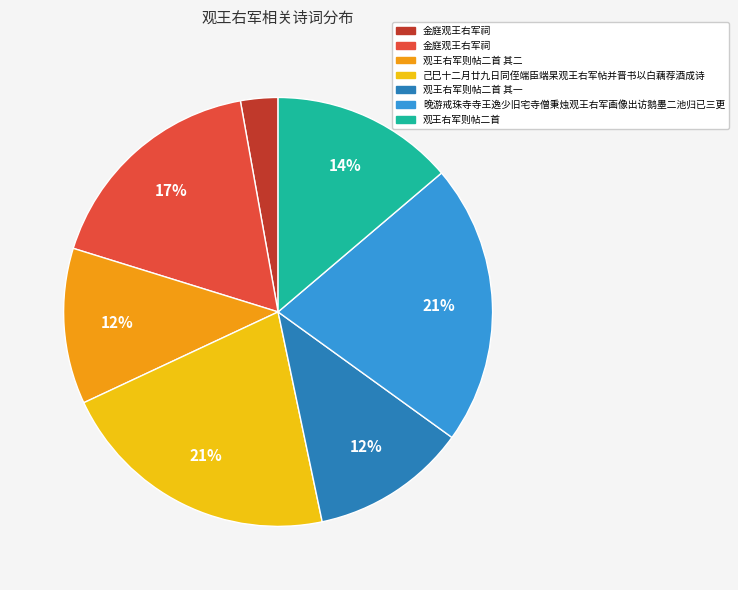

To the nearest percent, what is the average slice percentage?

14%